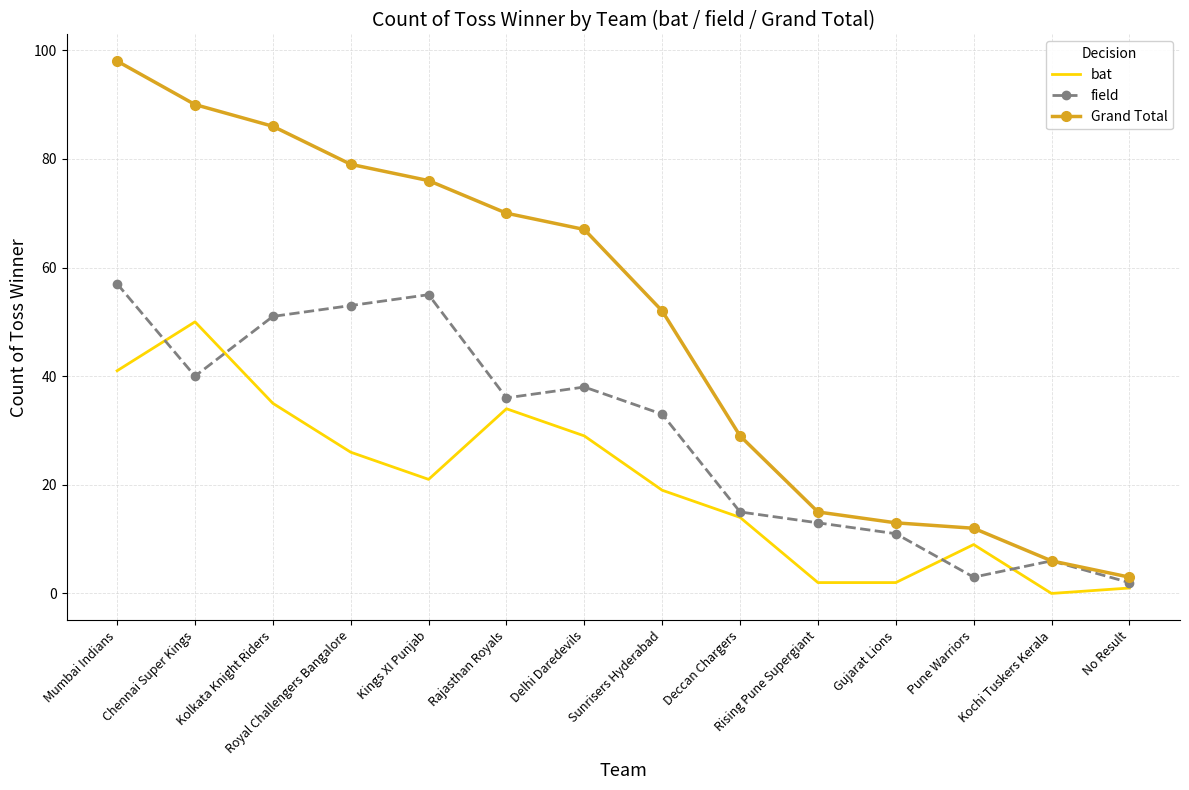

What is the greatest value displayed?

98